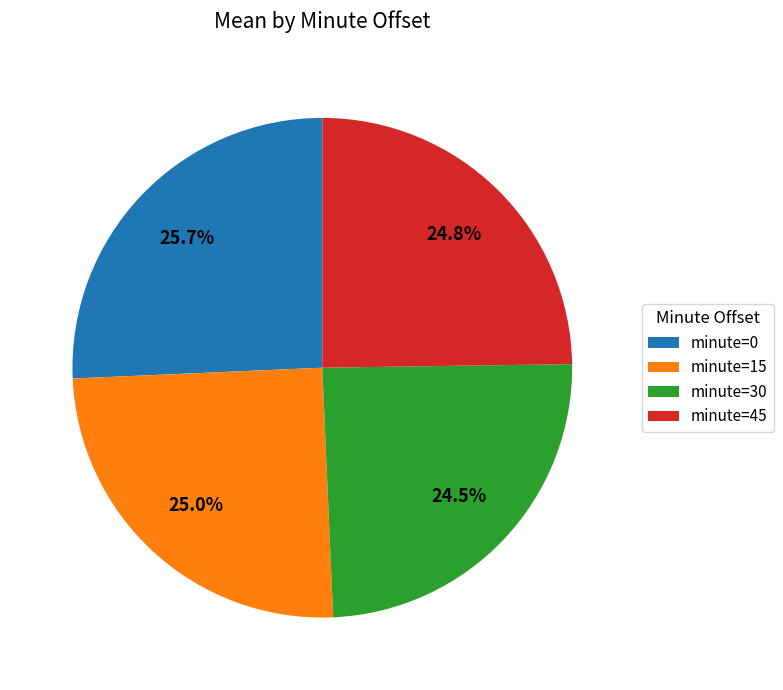

The minute=15 slice represents 12% of the pie. True or false?

False